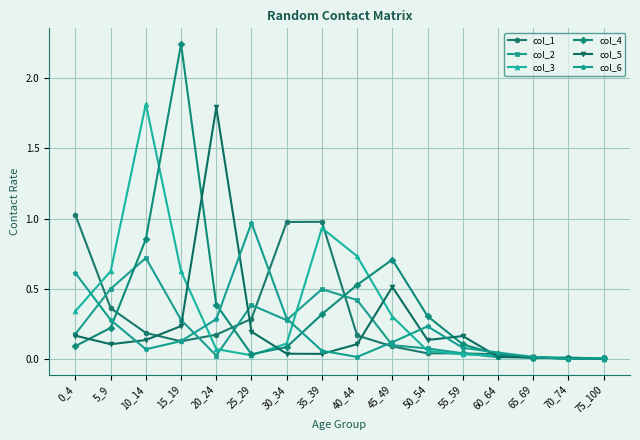

Which series has the largest range (max minus min)?

col_4